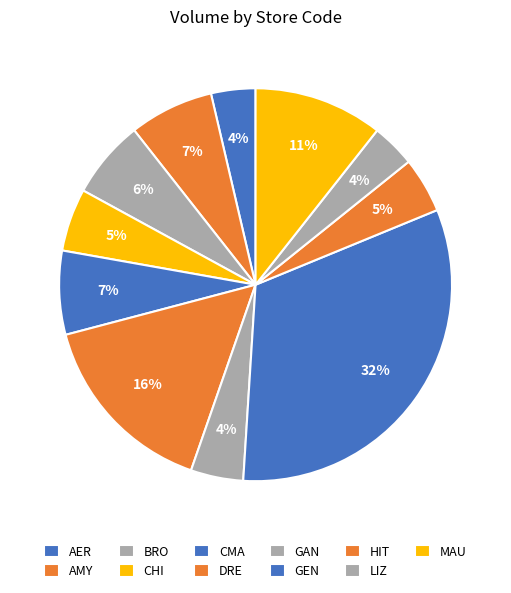

Is it true that GEN is 24% of the pie?

False